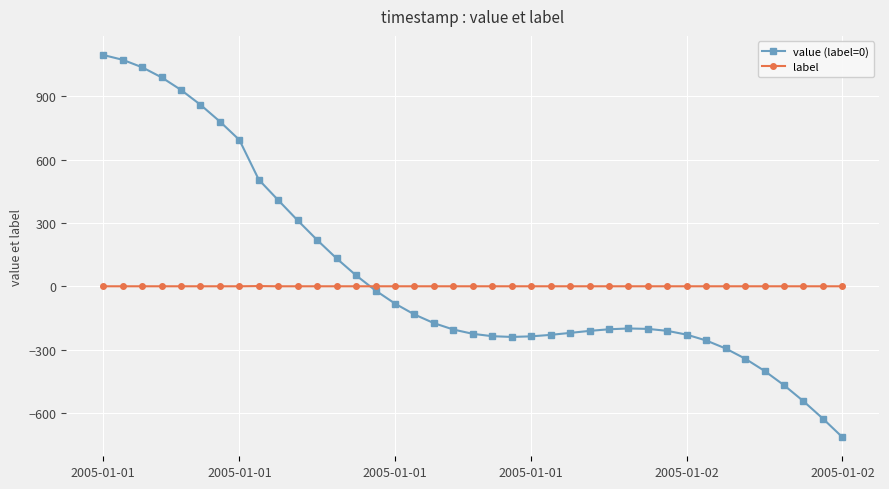

Which series ends up on top after the final intersection of value (label=0) and label?

label